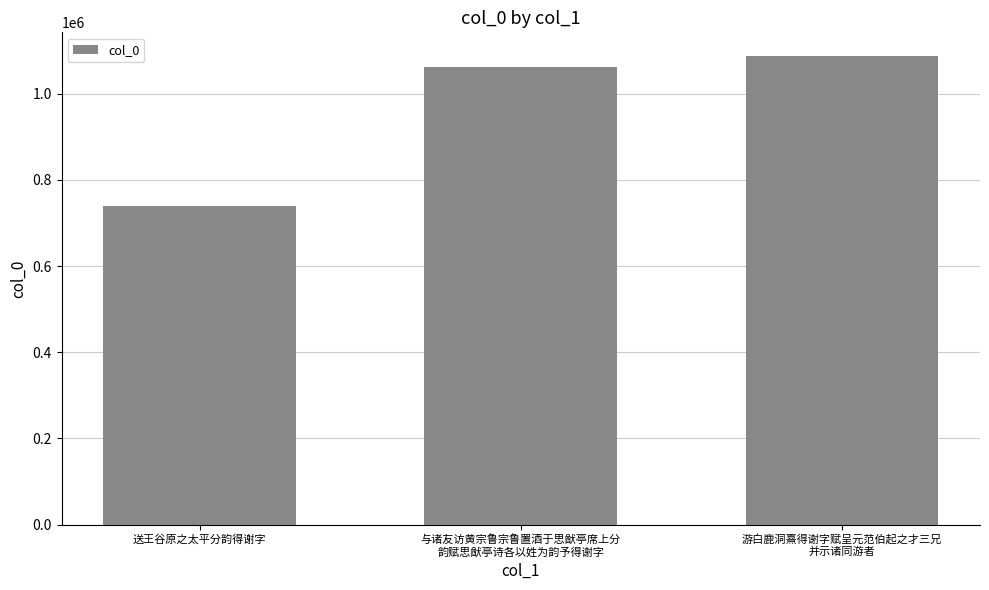

What is the label of the 1st bar from the left?

送王谷原之太平分韵得谢字